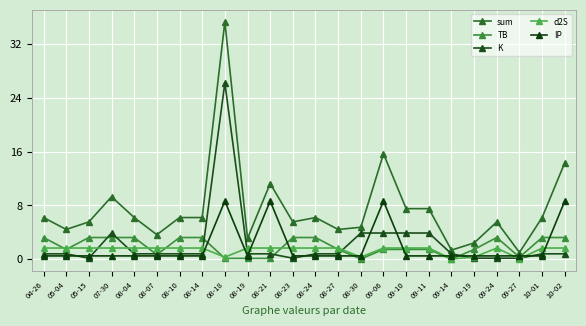

Reading right to left, list all the values displayed in this chart.

sum: 14.4	6.2	1.0	5.6	2.4	1.4	7.5	7.5	15.7	4.8	4.4	6.2	5.6	11.3	3.1	35.3	6.2	6.2	3.6	6.2	9.3	5.6	4.4	6.2
TB: 3.2	3.2	0.3	3.2	1.5	0.0	1.5	1.5	1.5	0.0	1.5	3.2	3.2	0.1	0.1	0.1	3.2	3.2	0.7	3.2	3.2	3.2	1.5	3.2
K: 0.8	0.8	0.2	0.2	0.2	0.8	3.9	3.9	3.9	3.9	0.8	0.8	0.2	0.8	0.8	26.2	0.8	0.8	0.8	0.8	3.9	0.2	0.8	0.8
d2S: 1.7	1.7	0.0	1.7	0.3	0.0	1.7	1.7	1.7	0.3	1.7	1.7	1.7	1.7	1.7	0.3	1.7	1.7	1.7	1.7	1.7	1.7	1.7	1.7
IP: 8.7	0.5	0.5	0.5	0.5	0.5	0.5	0.5	8.7	0.5	0.5	0.5	0.5	8.7	0.5	8.7	0.5	0.5	0.5	0.5	0.5	0.5	0.5	0.5